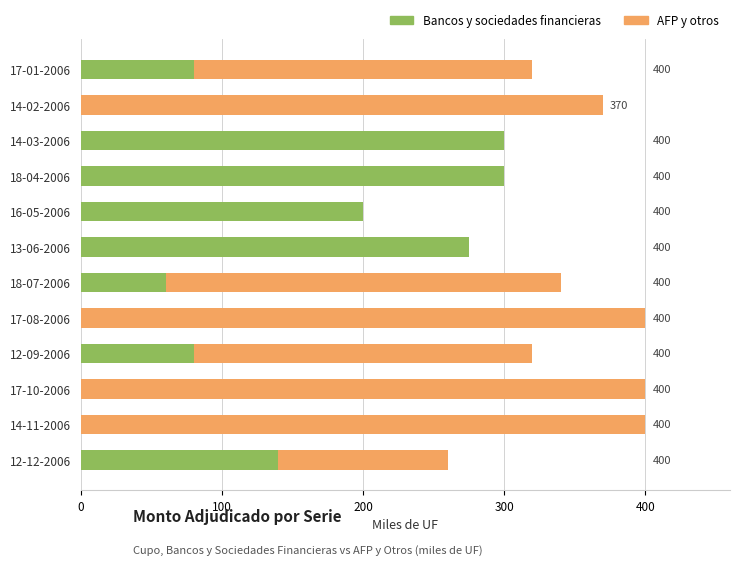

What is the difference between the highest and lowest values at 14-02-2006?

370